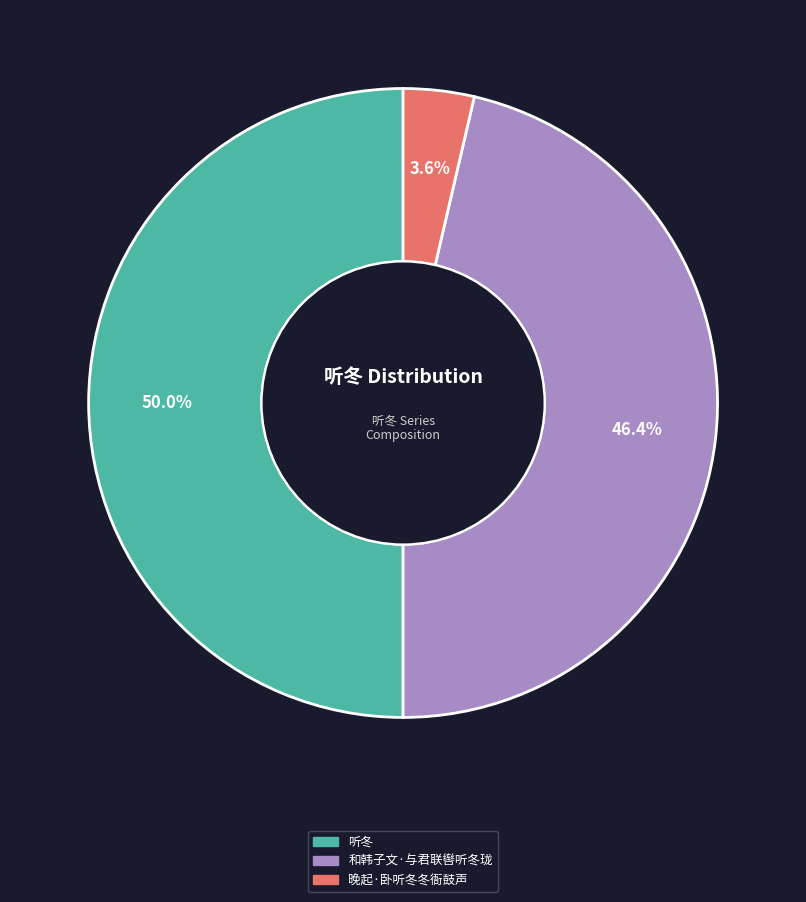

How many segments does this pie chart have?

3